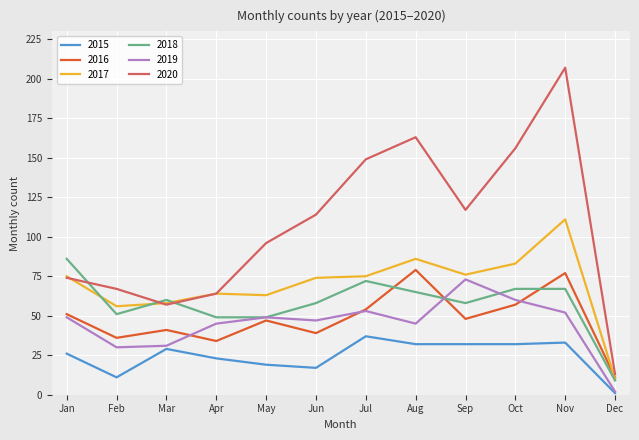

Which category has the highest value in the 2015 series?

Jul